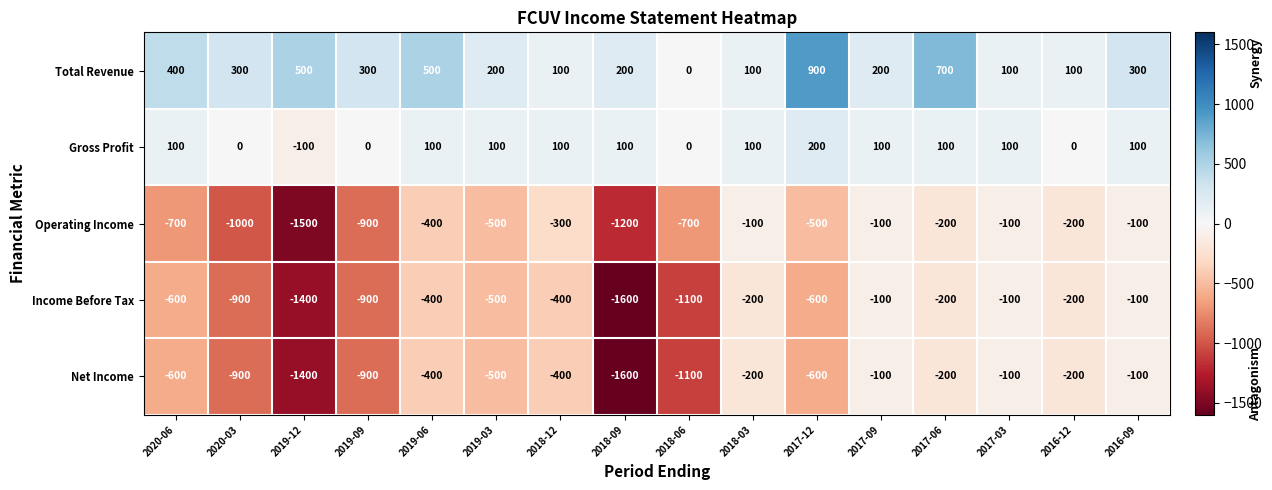

At which label does Total Revenue first exceed 300?

2020-06